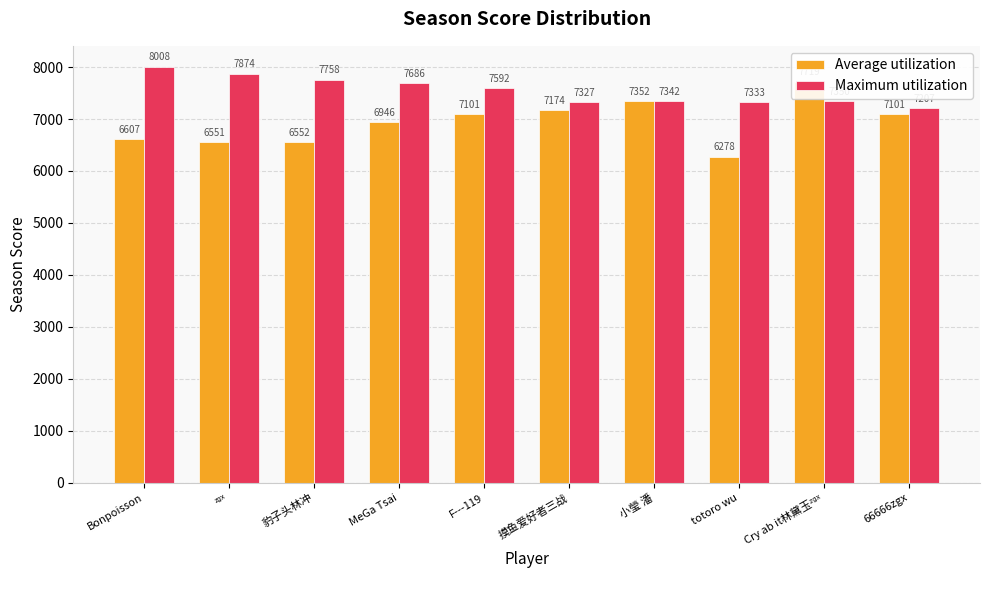

Reading left to right, what are all the values shown in this chart?

Average utilization: Bonpoisson=6607	ᶻᵍˣ=6551	豹子头林冲=6552	MeGa Tsai=6946	F---119=7101	摸鱼爱好者三战=7174	小瑩 潘=7352	totoro wu=6278	Cry ab it林黛玉ᶻᵍˣ=7719	66666zgx=7101
Maximum utilization: Bonpoisson=8008	ᶻᵍˣ=7874	豹子头林冲=7758	MeGa Tsai=7686	F---119=7592	摸鱼爱好者三战=7327	小瑩 潘=7342	totoro wu=7333	Cry ab it林黛玉ᶻᵍˣ=7350	66666zgx=7207